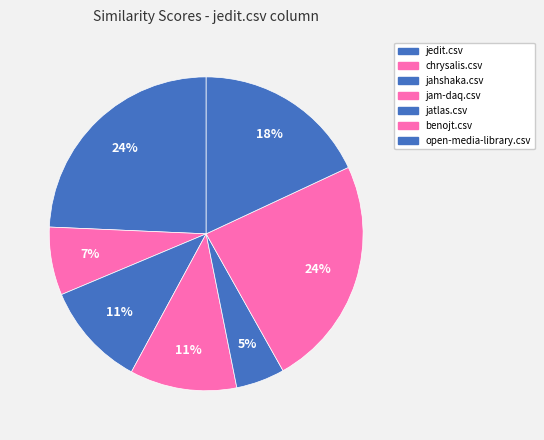

True or false: benojt.csv accounts for 14% of the total.

False